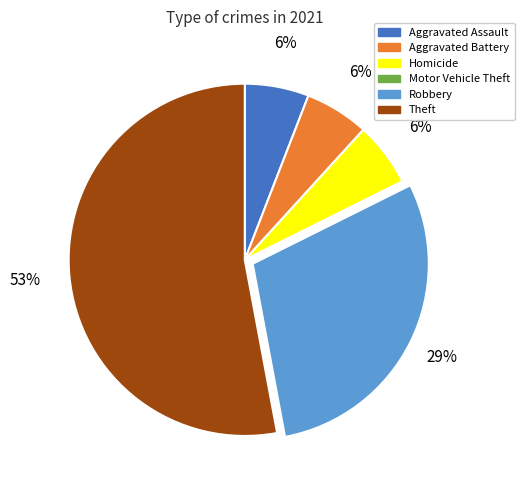

Do Aggravated Assault and Aggravated Battery together represent more than half of the pie?

No